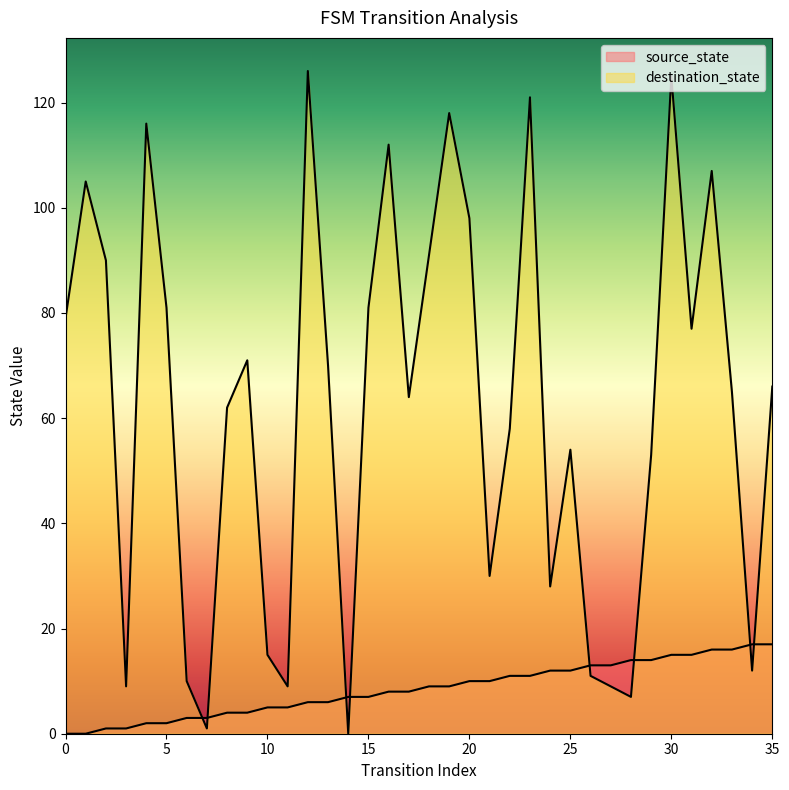

How many times do source_state and destination_state cross each other?

8